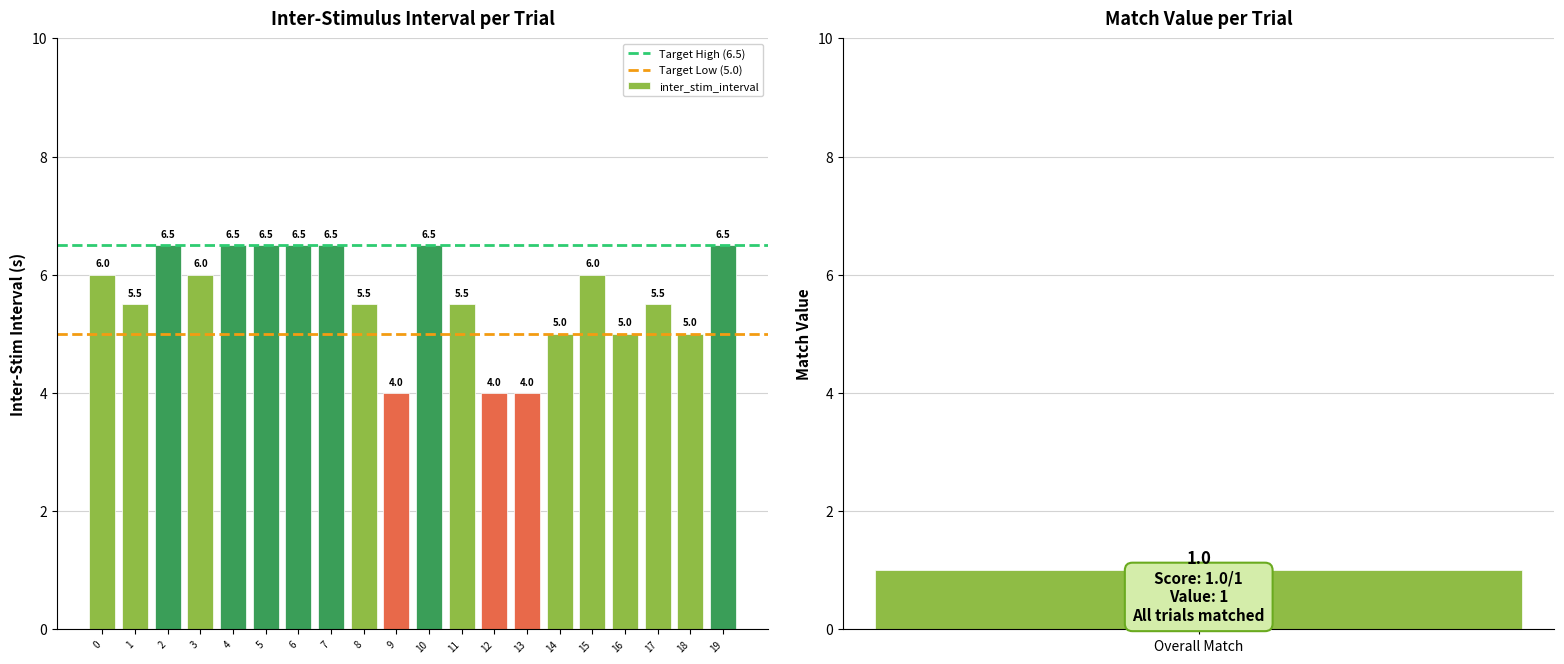

List the labels in order of value, largest first.

2, 4, 5, 6, 7, 10, 19, 0, 3, 15, 1, 8, 11, 17, 14, 16, 18, 9, 12, 13